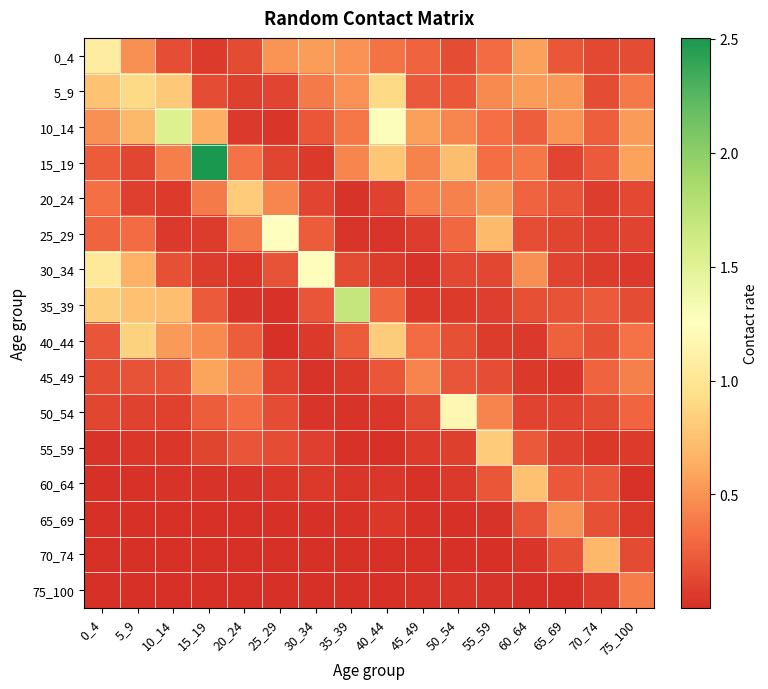

At which category is the sum across all series the highest?

15_19